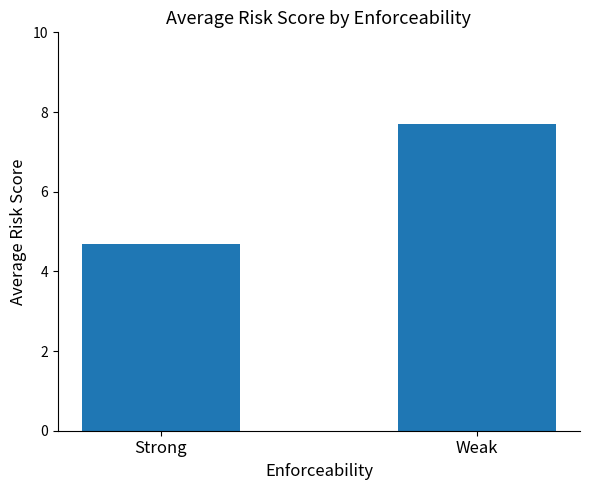

List the labels in order of value, largest first.

Weak, Strong